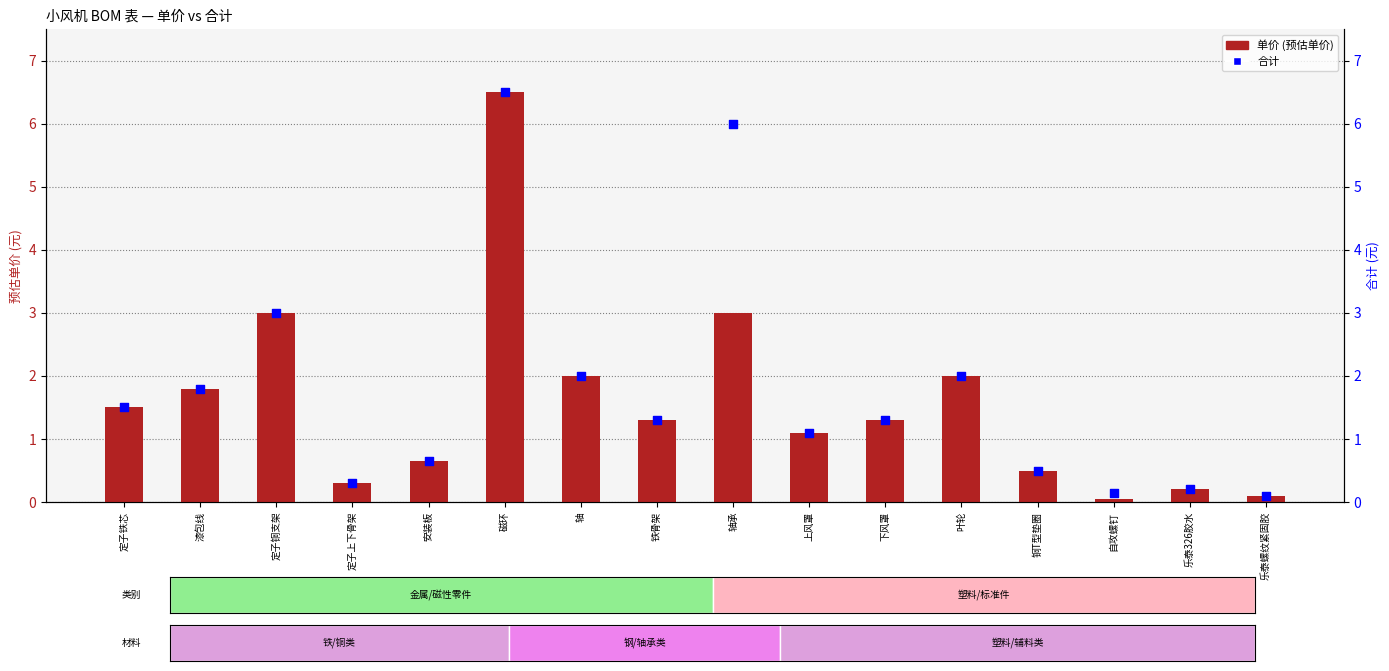

Which series contains the lowest Y value?

单价 (预估单价)